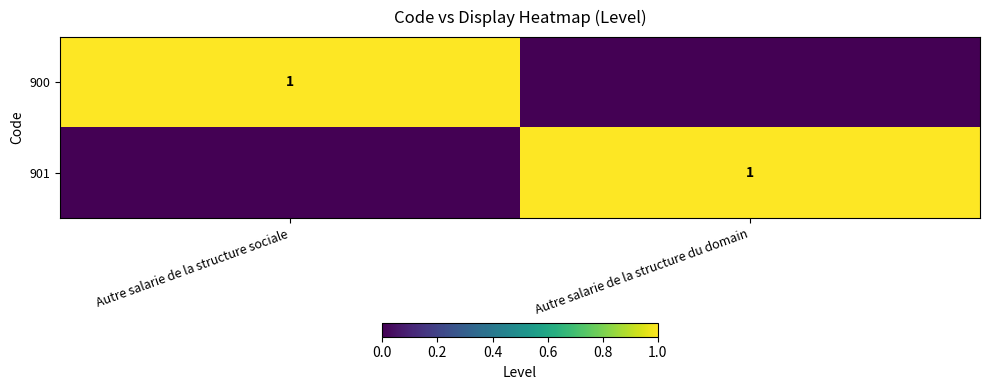

At which category is the sum across all series the highest?

Autre salarie de la structure sociale